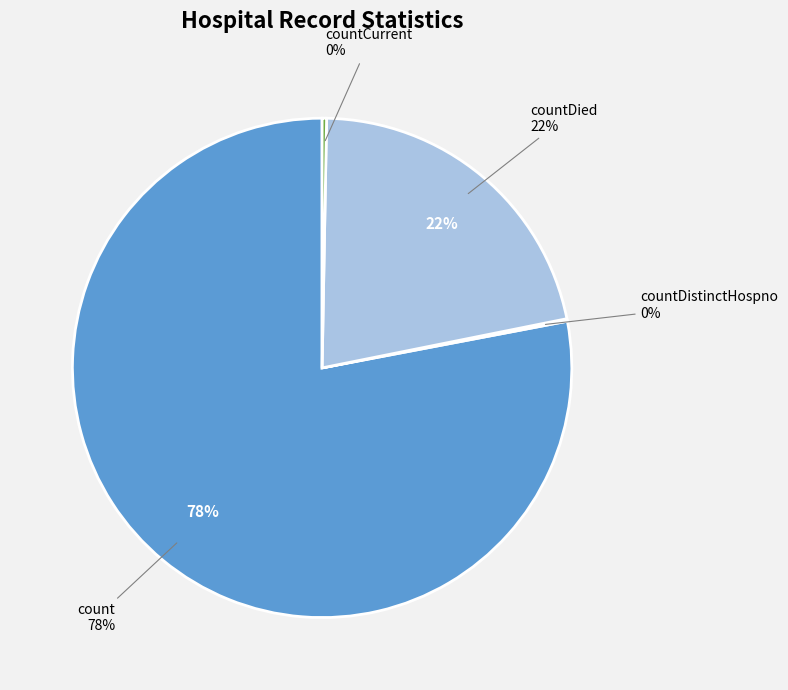

Combined, what portion of the pie is countDied and countDistinctHospno?

21.7%